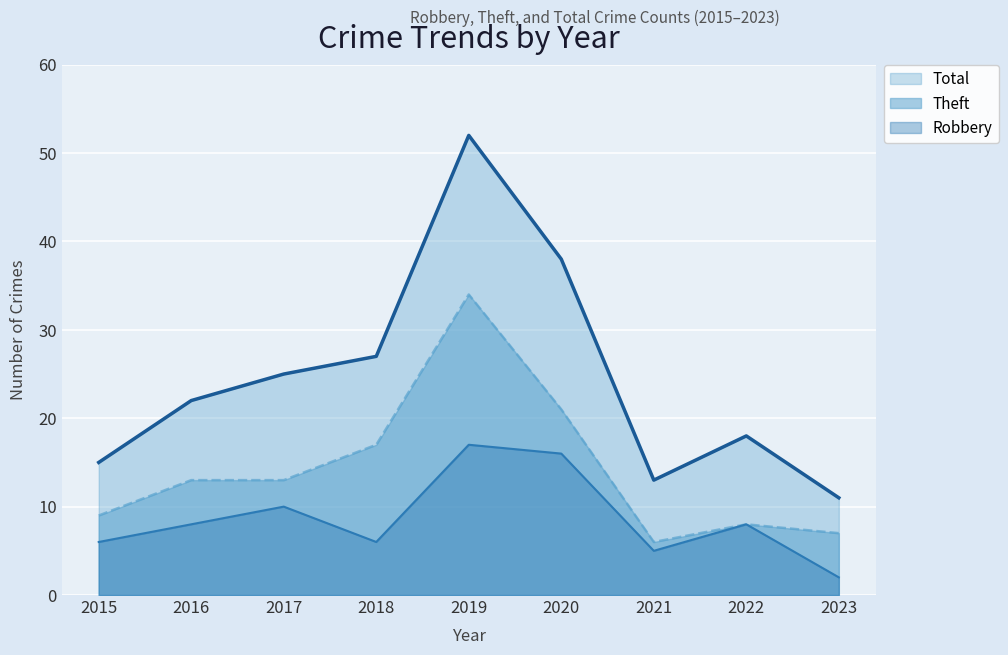

How many interior local peaks does the Theft series have?

2